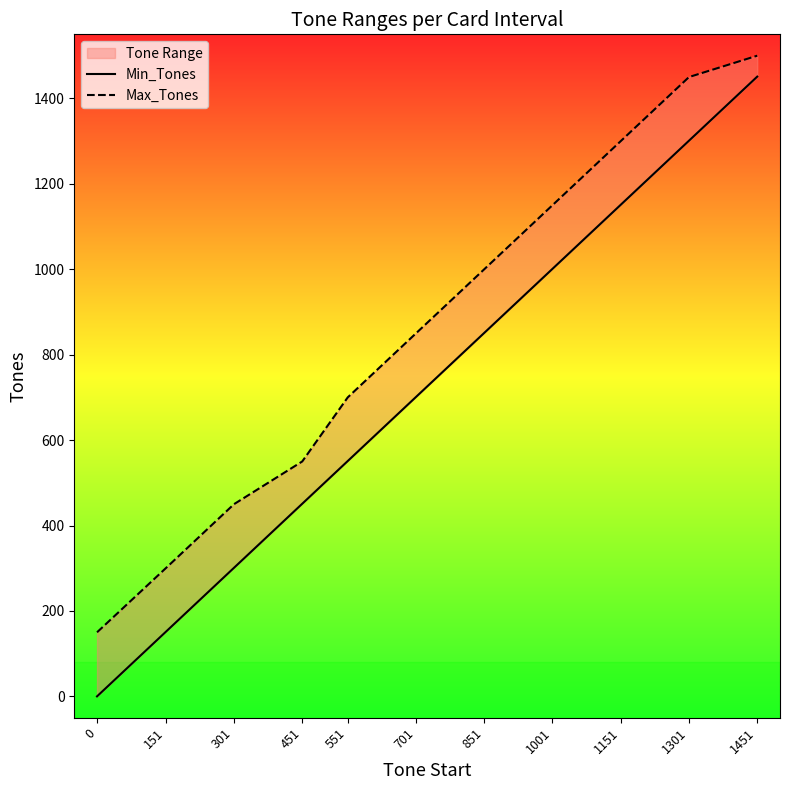

Which series has the largest total across all categories?

Max_Tones